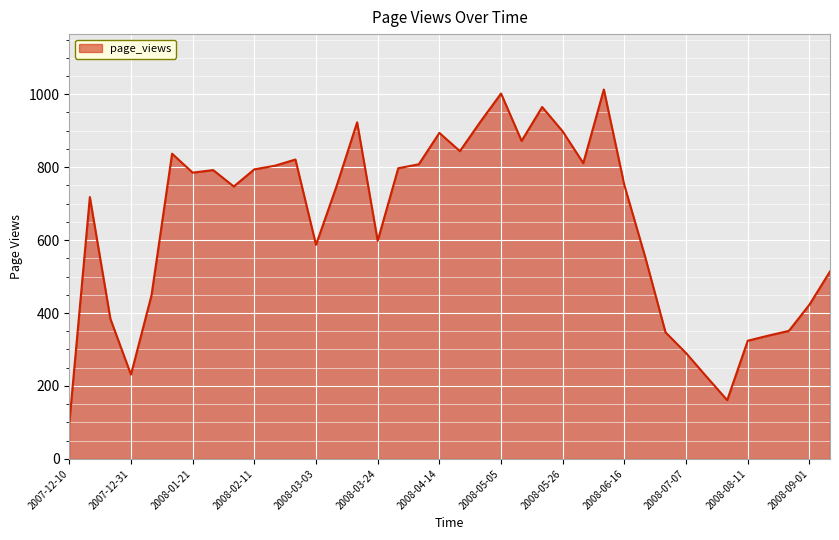

What is the greatest value displayed?

1013